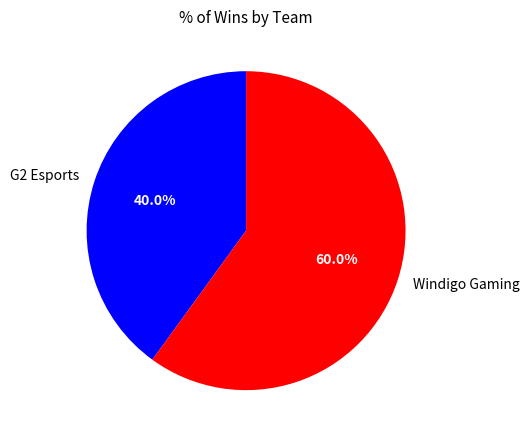

What percentage is the Windigo Gaming slice, to the nearest percent?

60%